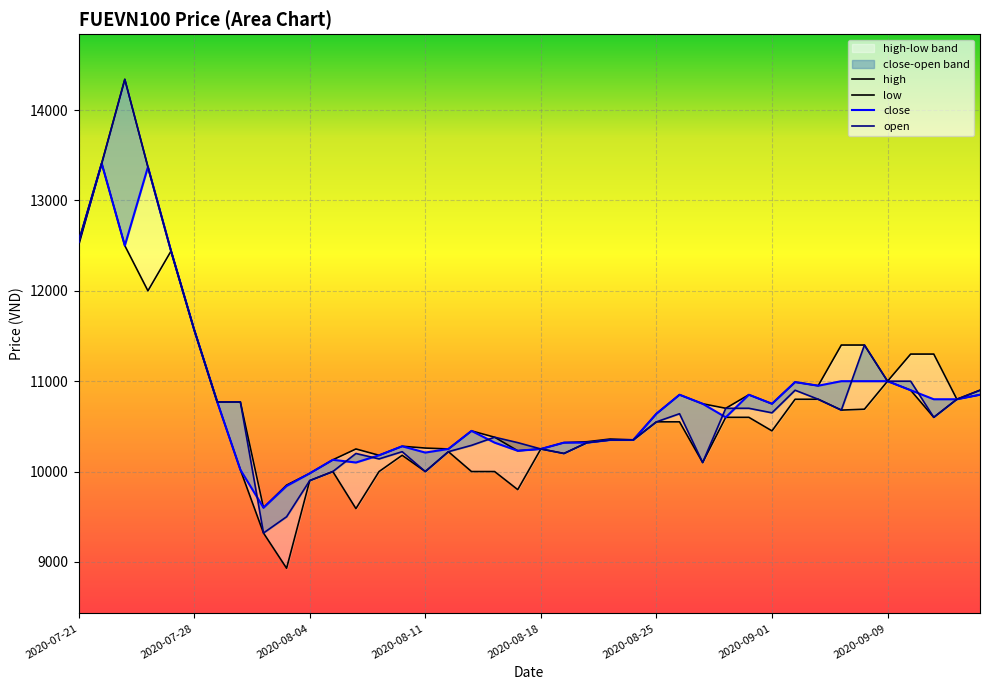

What is the difference between the maximum and minimum values in the low series?

4480